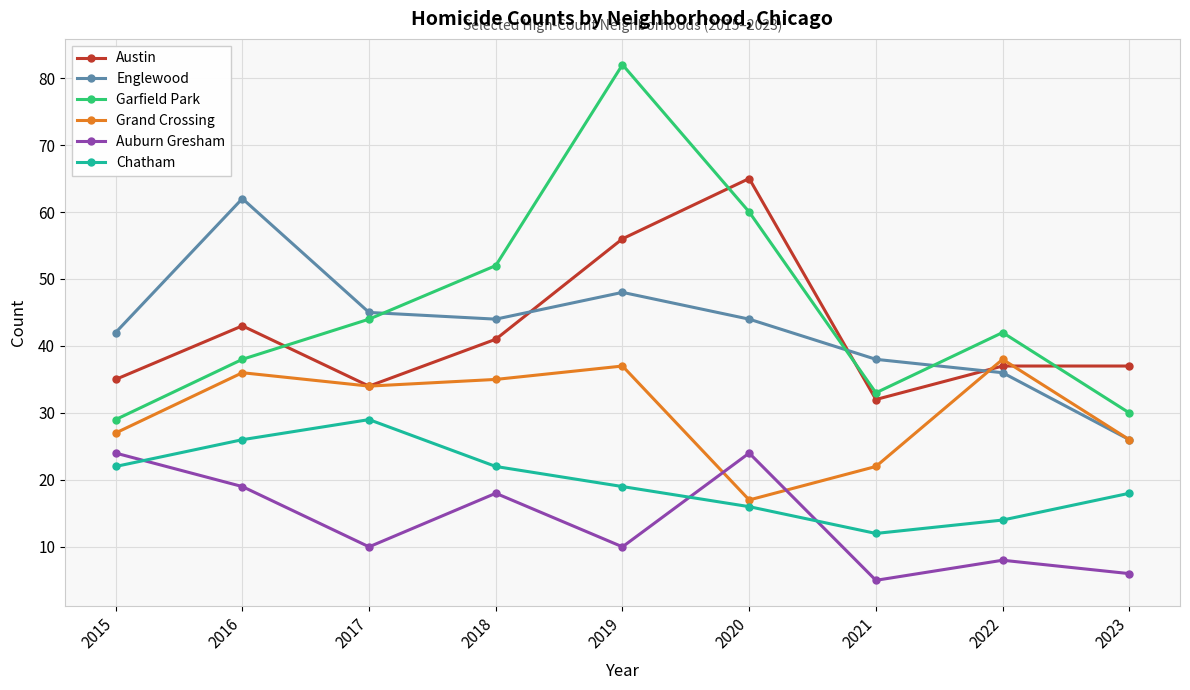

What is the difference between the maximum and minimum values in the Grand Crossing series?

21